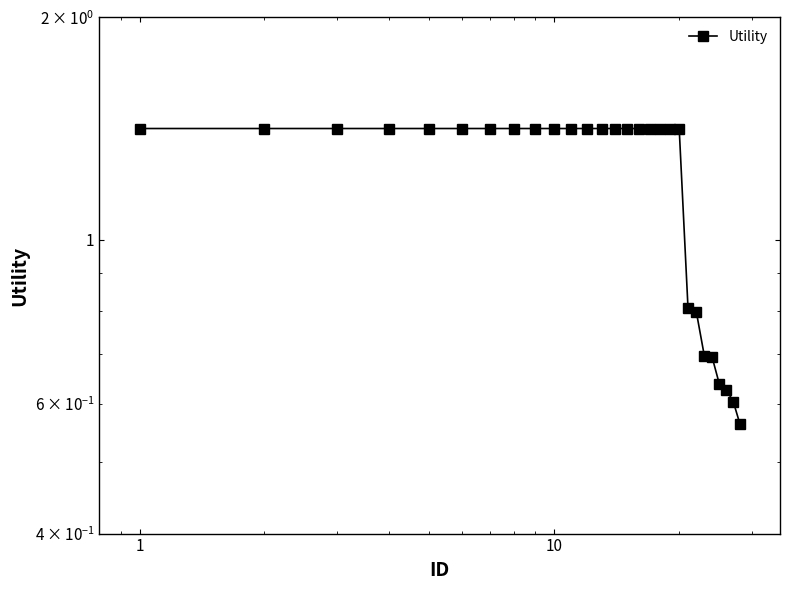

How many categories are shown in the chart?

28